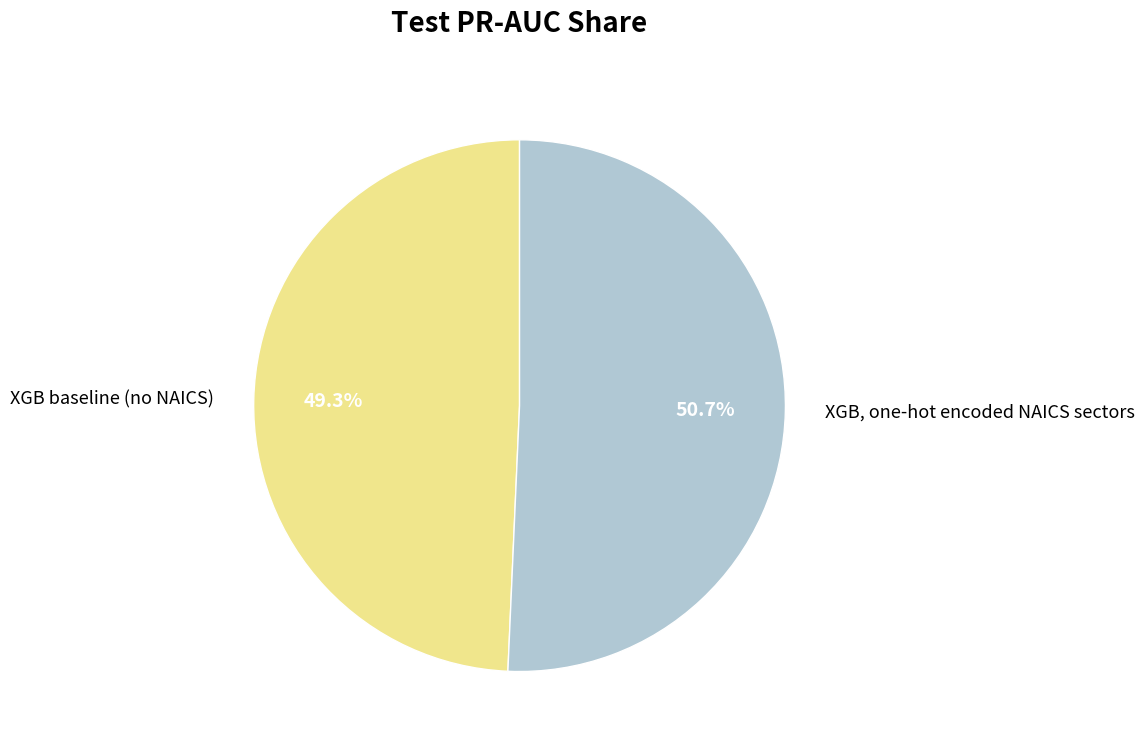

How many slices are in this pie chart?

2